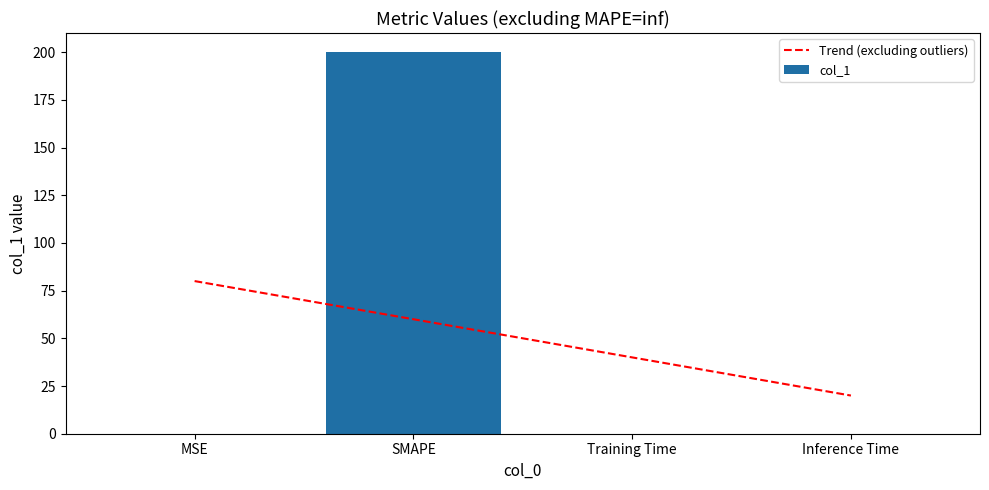

At which category is the sum across all series the highest?

SMAPE